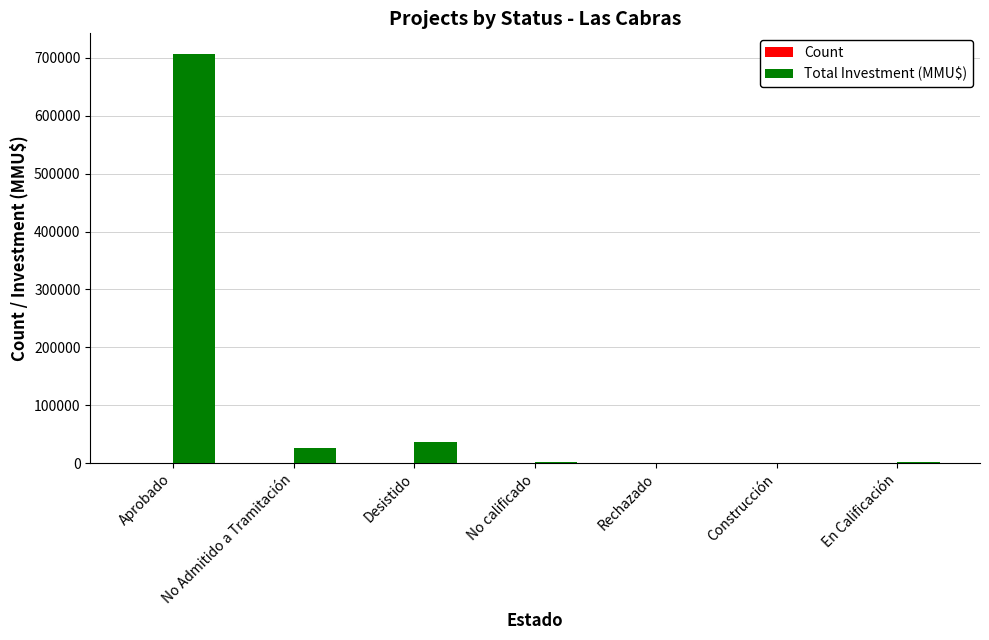

What is the greatest value displayed?

706825